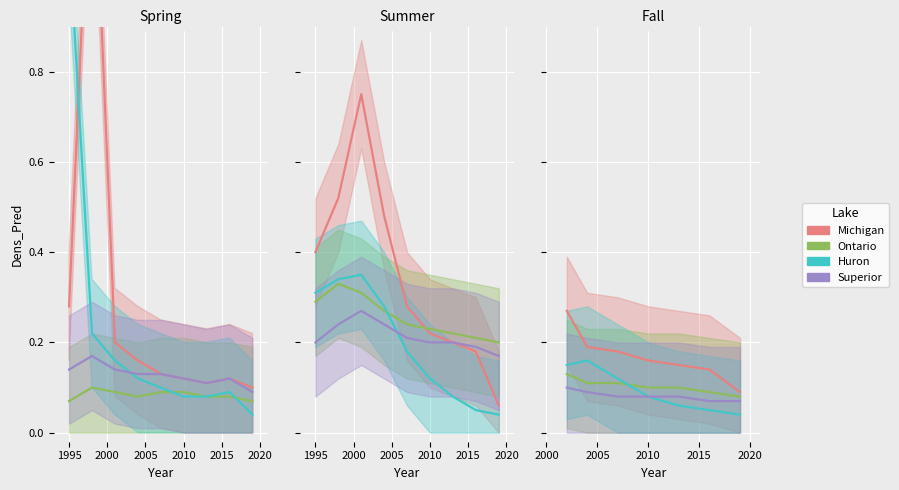

What is the difference between the Michigan values at 2005 and 2020?

0.1